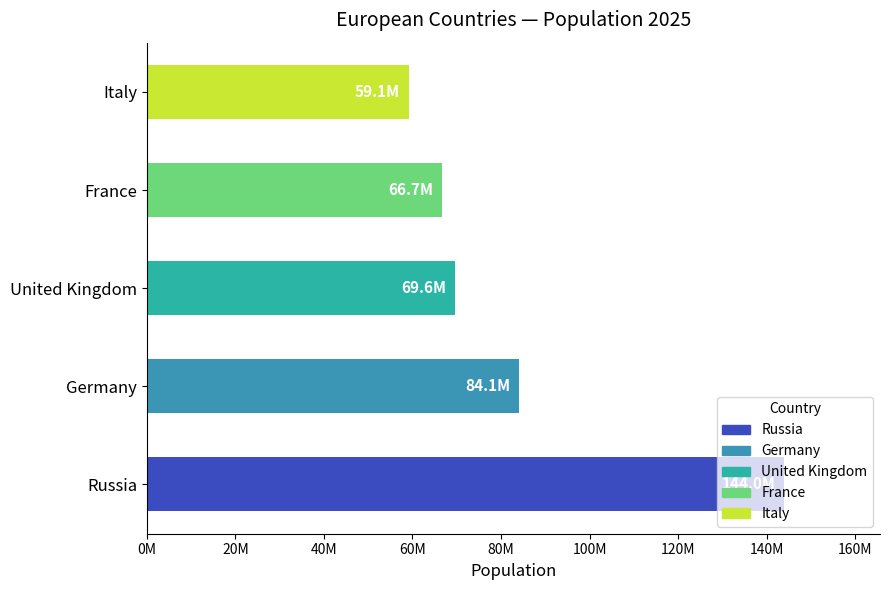

Does the chart contain any negative values?

No